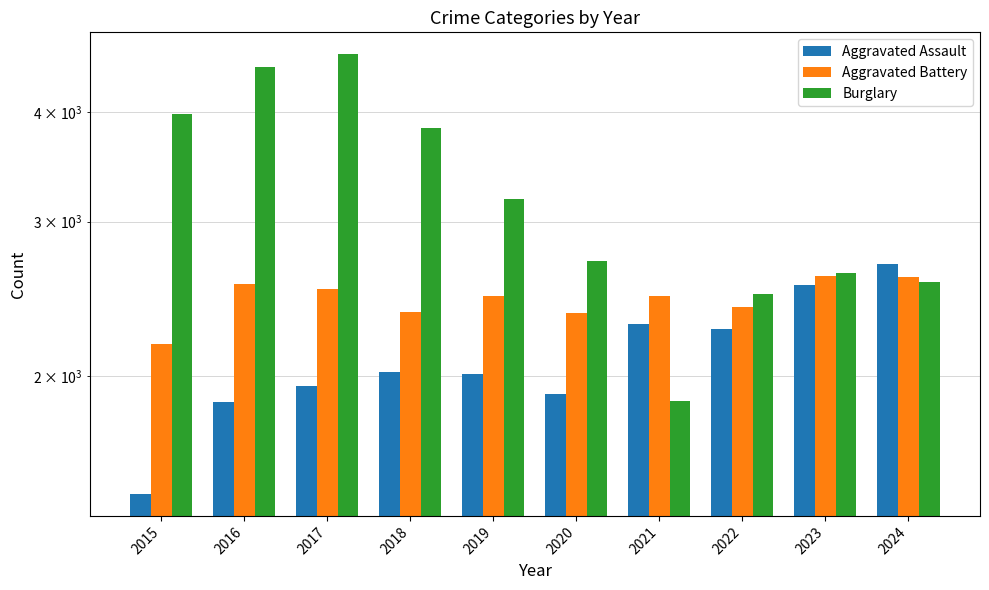

Reading right to left, list all the values displayed in this chart.

Aggravated Assault: 2024=2686	2023=2540	2022=2263	2021=2289	2020=1906	2019=2011	2018=2018	2017=1947	2016=1867	2015=1466
Aggravated Battery: 2024=2595	2023=2597	2022=2395	2021=2470	2020=2360	2019=2465	2018=2368	2017=2511	2016=2549	2015=2175
Burglary: 2024=2559	2023=2618	2022=2483	2021=1871	2020=2706	2019=3187	2018=3836	2017=4657	2016=4502	2015=3976